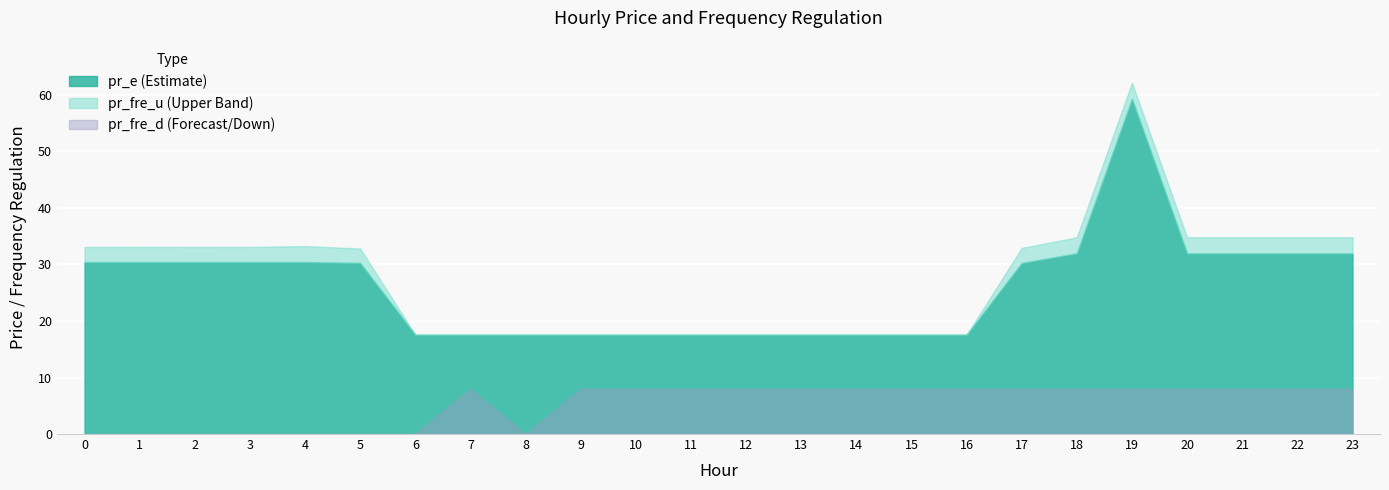

What are all the series names shown in the legend?

pr_fre_u, pr_fre_d, pr_e